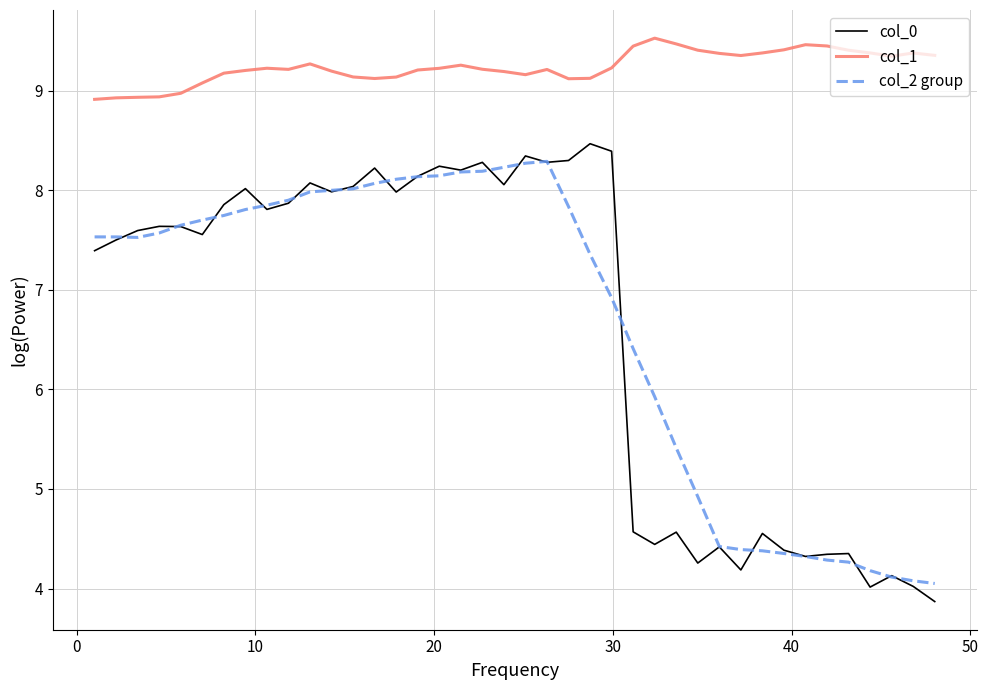

What is the lowest value of the col_1 series?

8.9